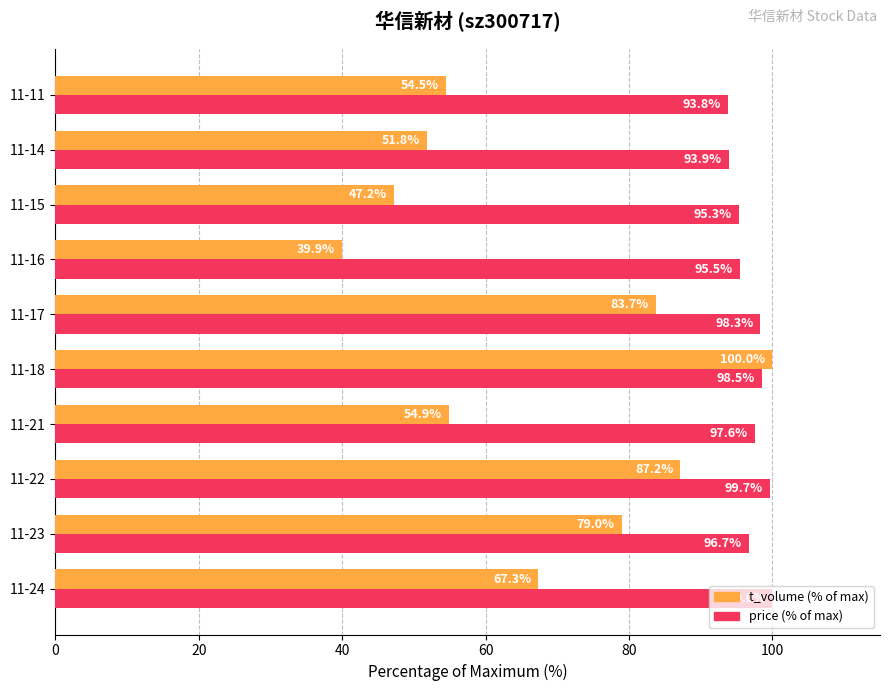

True or false: price (% of max) has a value of 161.3 at 11-24.

False